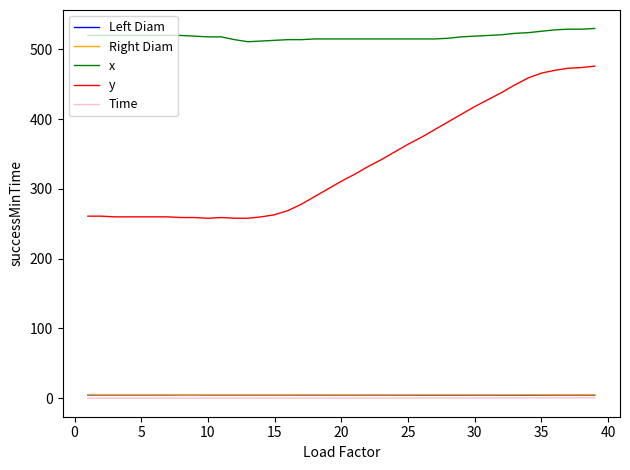

Which series has the largest range (max minus min)?

y